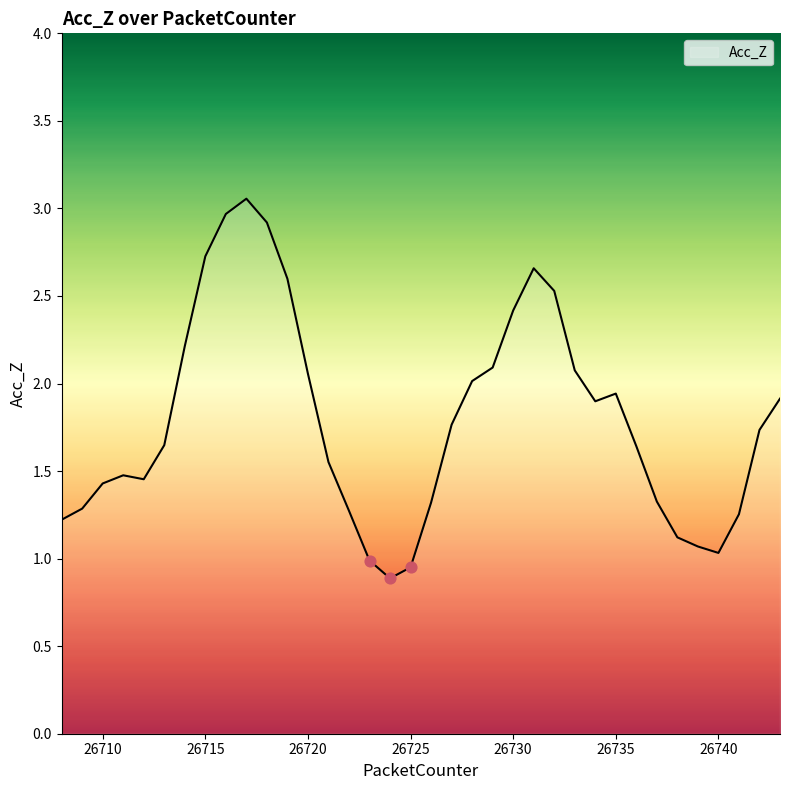

What is the minimum value shown in the chart?

0.9